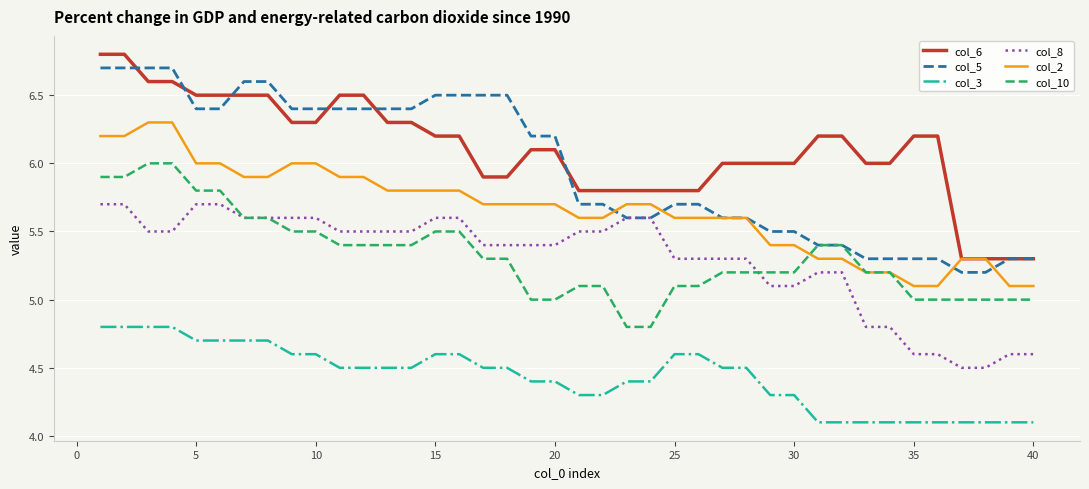

What is the highest value of the col_5 series?

6.7